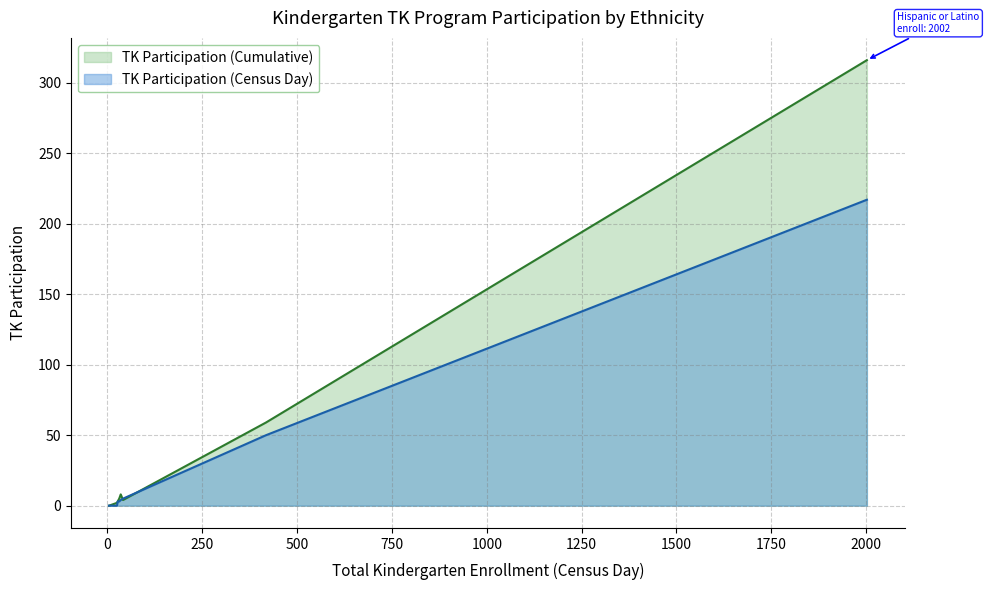

What is the average value of the TK Participation (Cumulative) series?

50